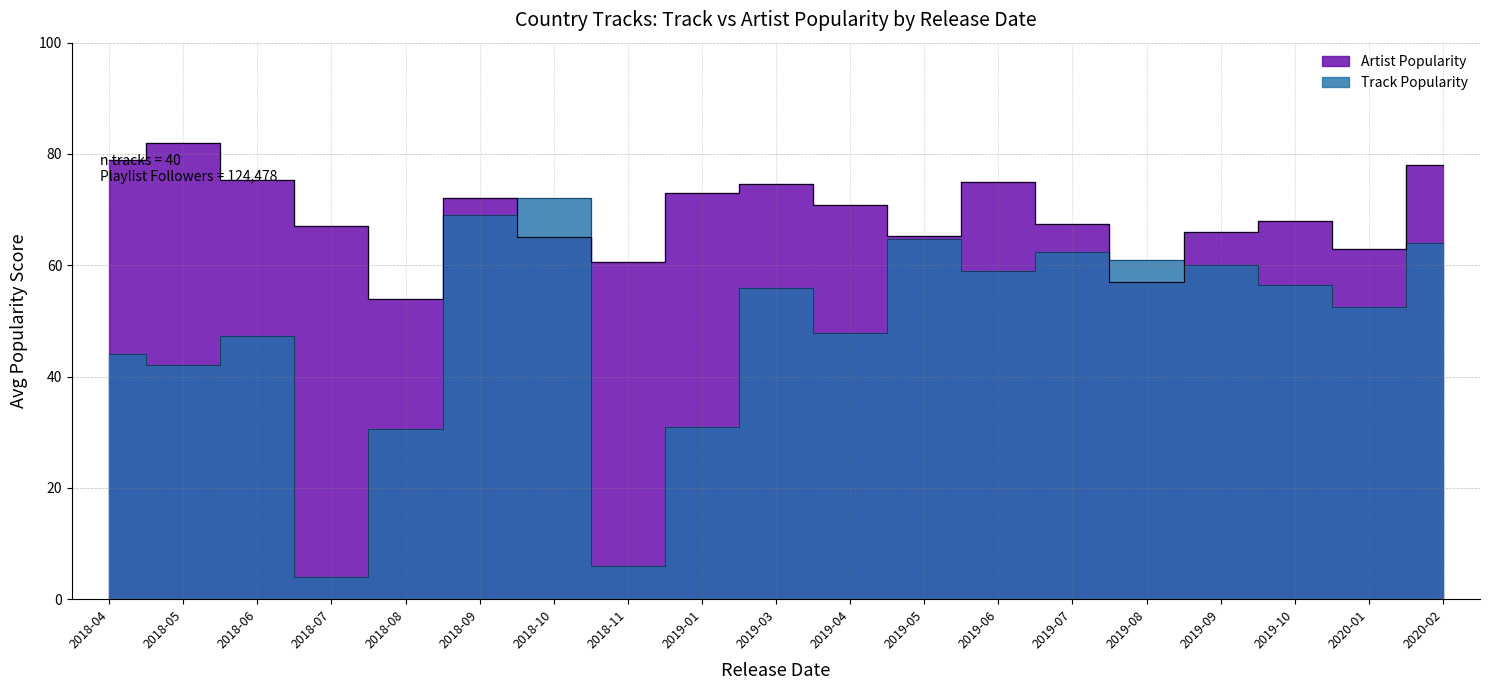

What position from the left is 2018-08?

5